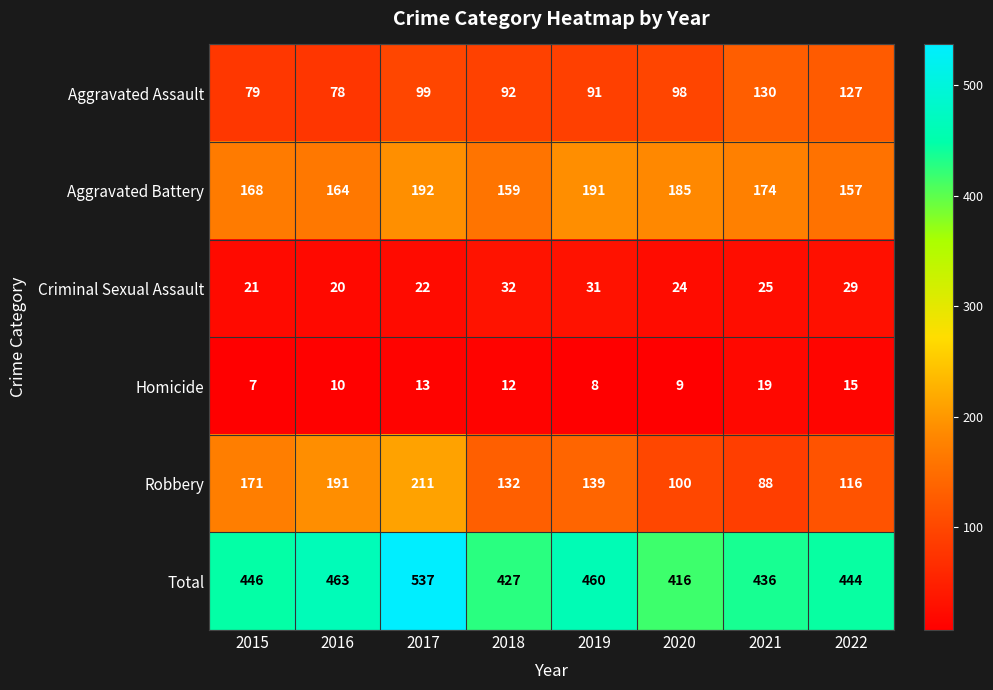

How many Robbery values are between 116 and 191?

5